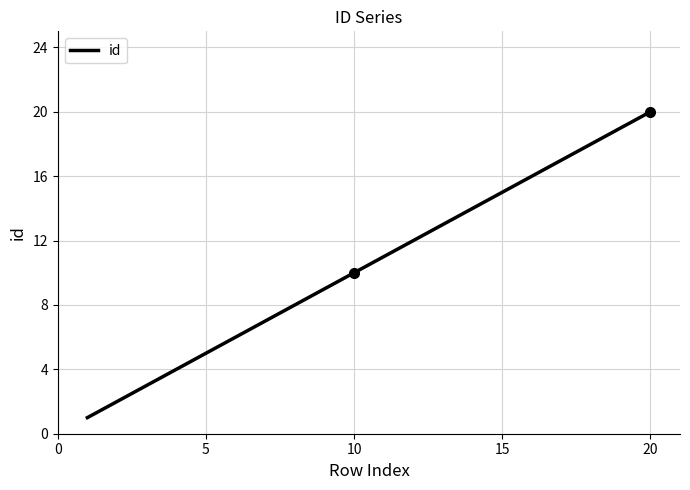

What is the sum of all values?

210